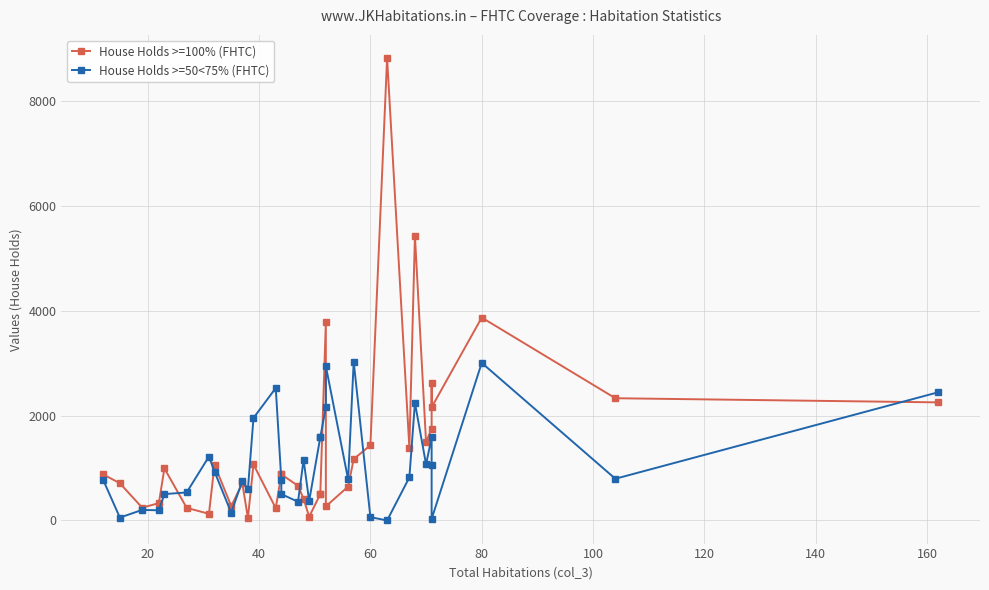

Which series has the largest range (max minus min)?

House Holds >=100% (FHTC)